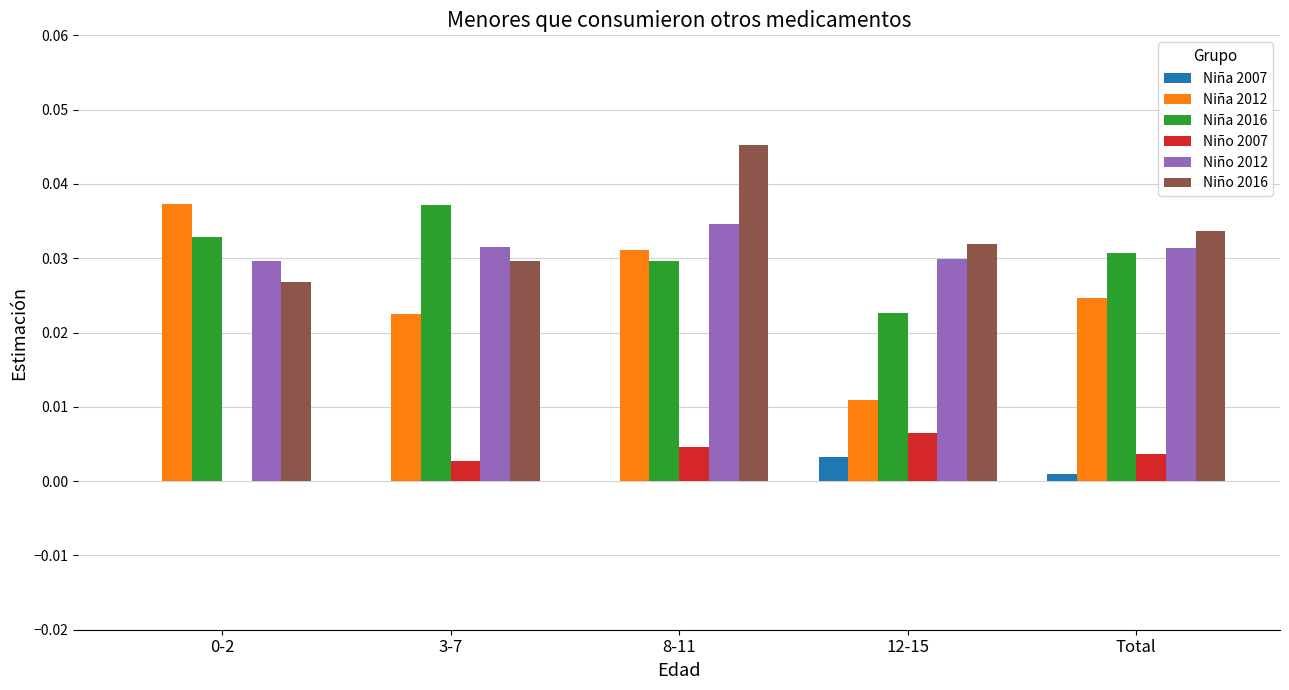

The Niña 2012 series shows 0.0 at 8-11. True or false?

True